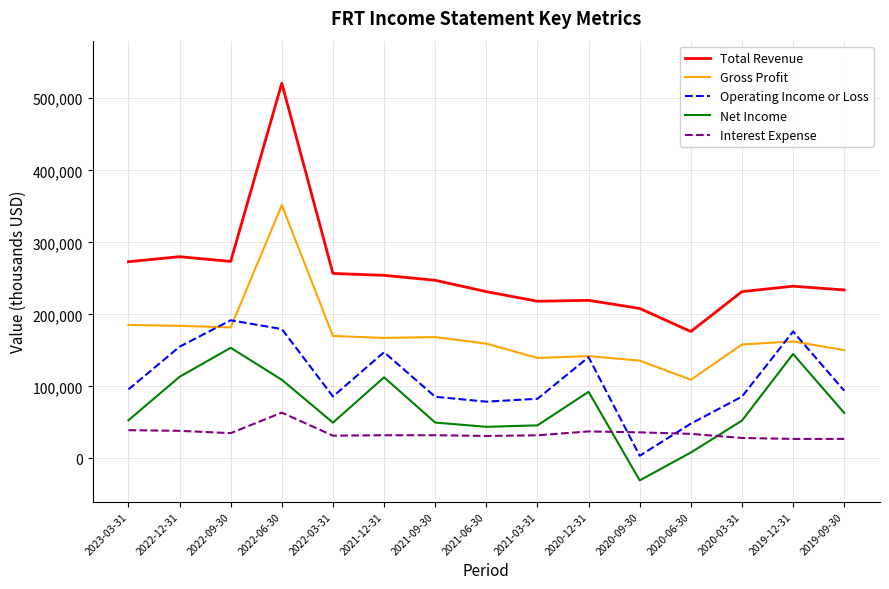

What position from the right is 2023-03-31?

15